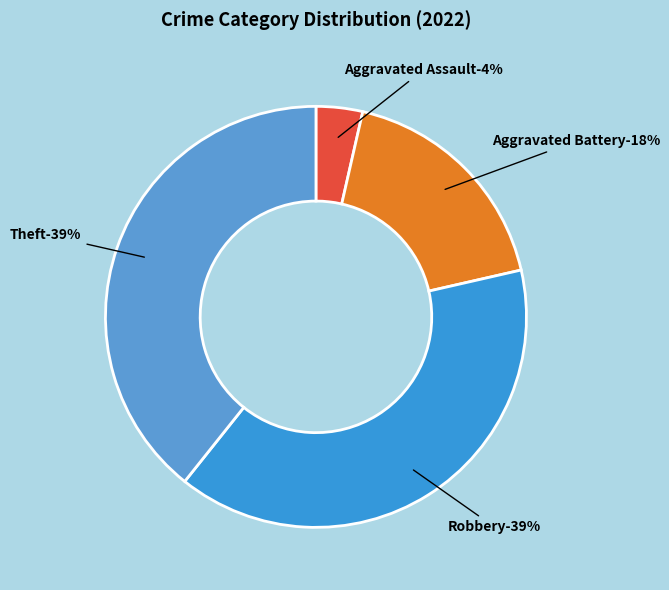

What portion of the pie excludes Robbery?

60.7%